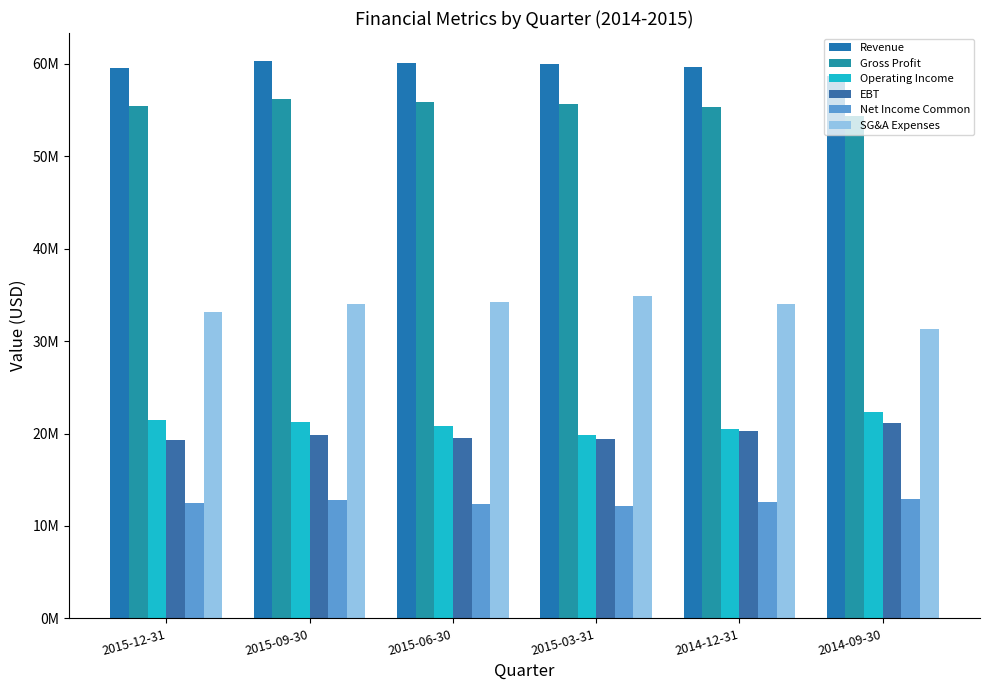

Reading left to right, extract all data points from this chart.

Revenue: 59510000	60317000	60117000	59972000	59680000	58676000
Gross Profit: 55479000	56152000	55851000	55625000	55344000	54314000
Operating Income: 21458000	21260000	20771000	19865000	20478000	22280000
EBT: 19349000	19807000	19537000	19459000	20320000	21127000
Net Income Common: 12446000	12760000	12381000	12189000	12552000	12912000
SG&A Expenses: 33168000	34023000	34196000	34861000	34048000	31297000